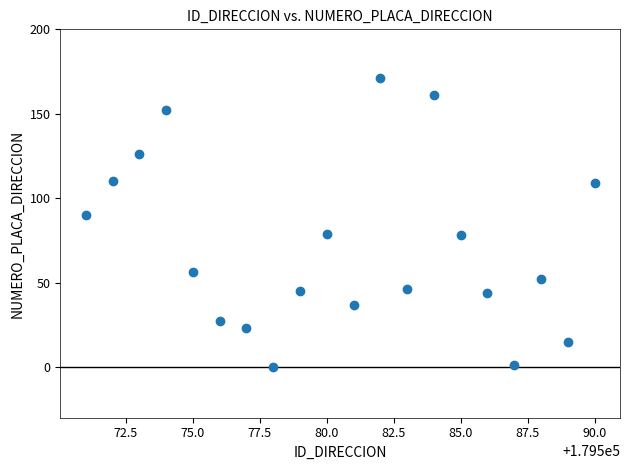

What is the range of Y values (max minus min)?

171